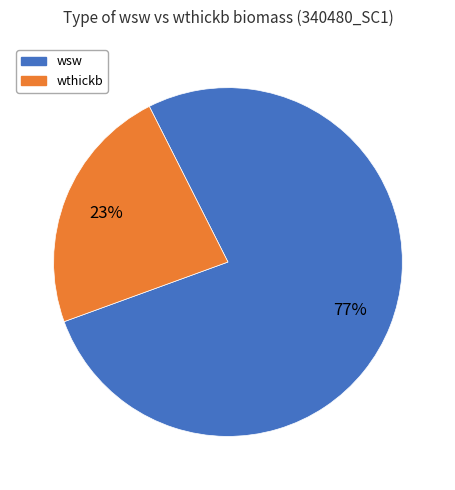

Does any single category account for the majority?

Yes